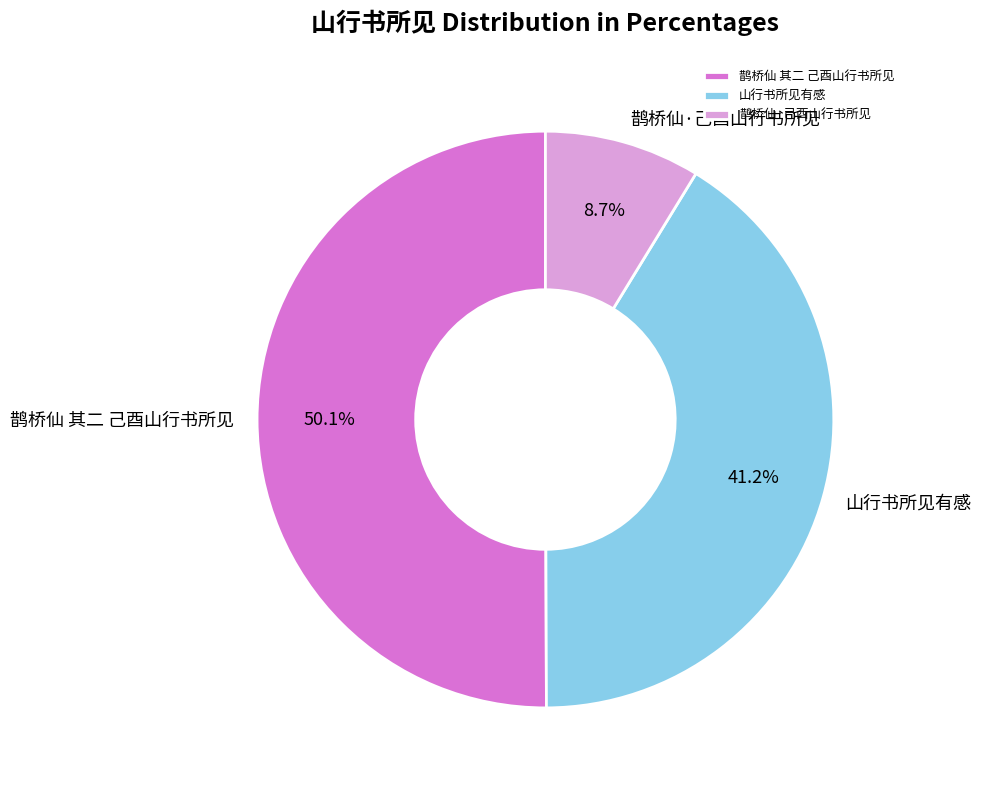

Is the sum of 鹊桥仙 其二 己酉山行书所见 and 鹊桥仙·己酉山行书所见 greater than half?

Yes